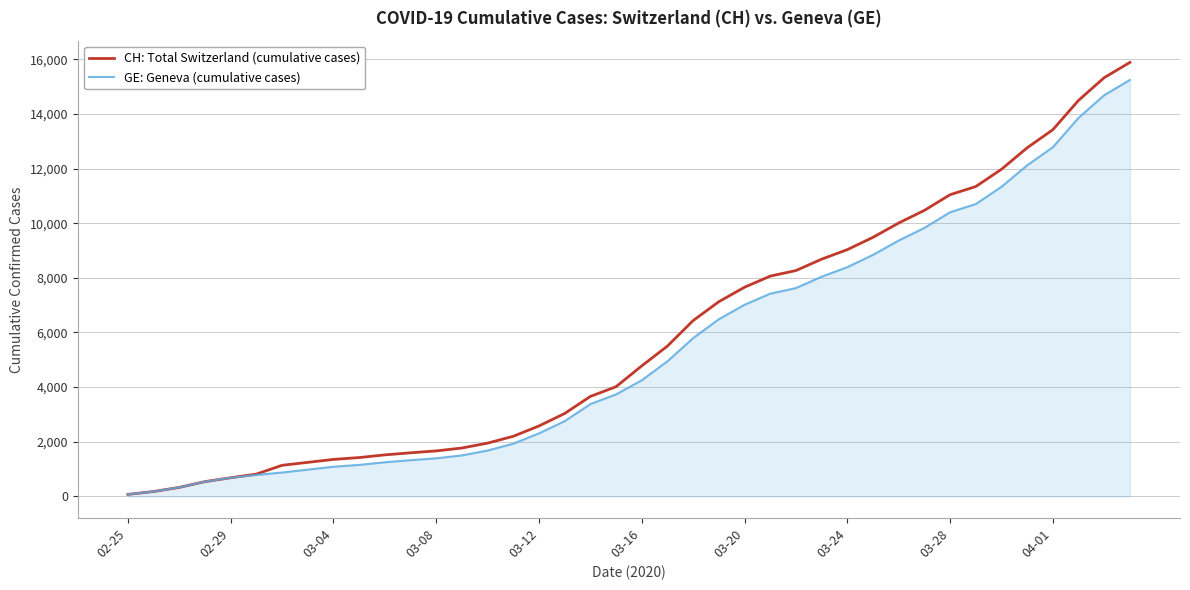

Which series has the largest range (max minus min)?

CH: Total Switzerland (cumulative cases)